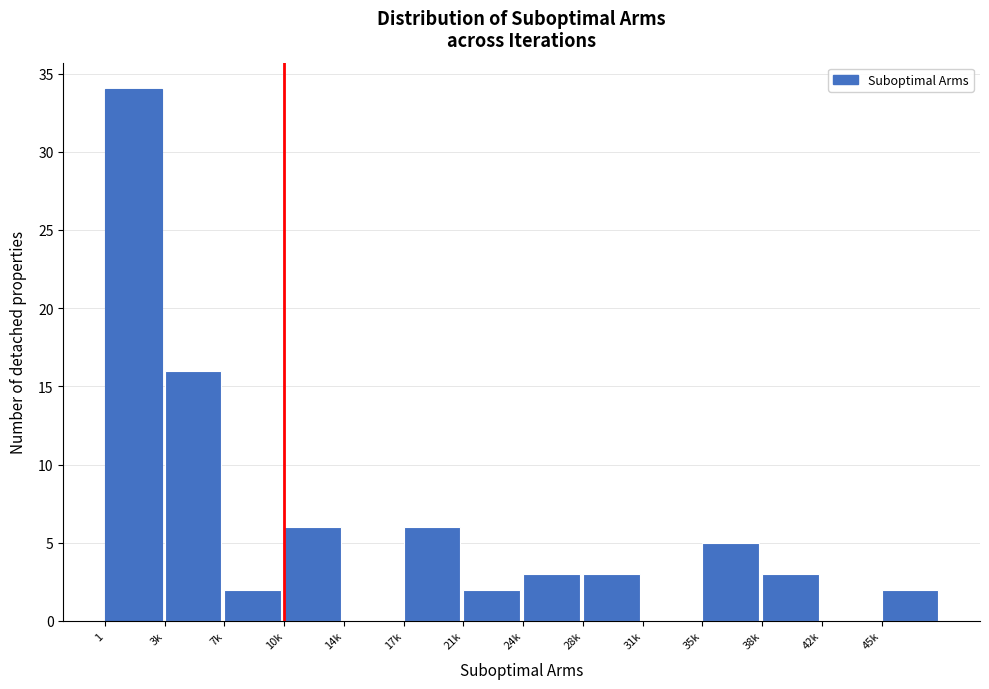

Reading right to left, list all the values displayed in this chart.

45k=2	42k=0	38k=3	35k=5	31k=0	28k=3	24k=3	21k=2	17k=6	14k=0	10k=6	7k=2	3k=16	1=34